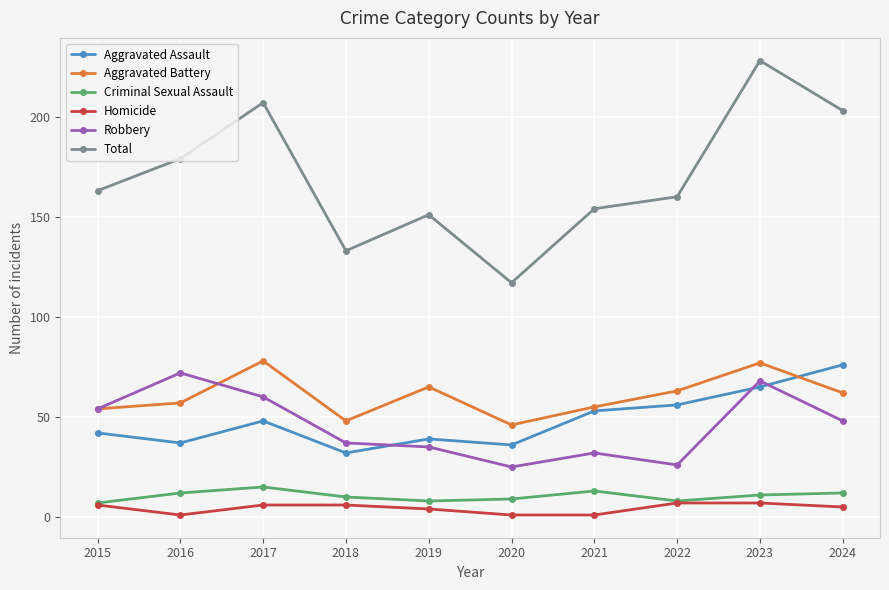

Where is the first local maximum for Total?

2017